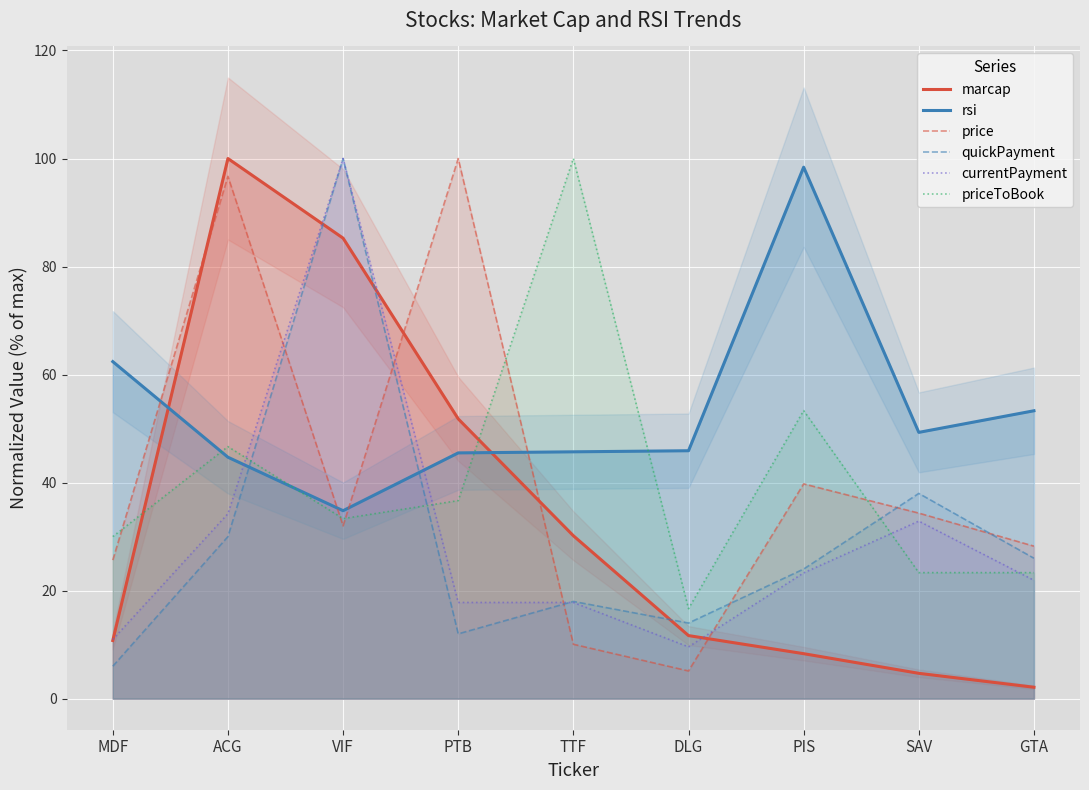

At which category does priceToBook reach its first local valley?

VIF